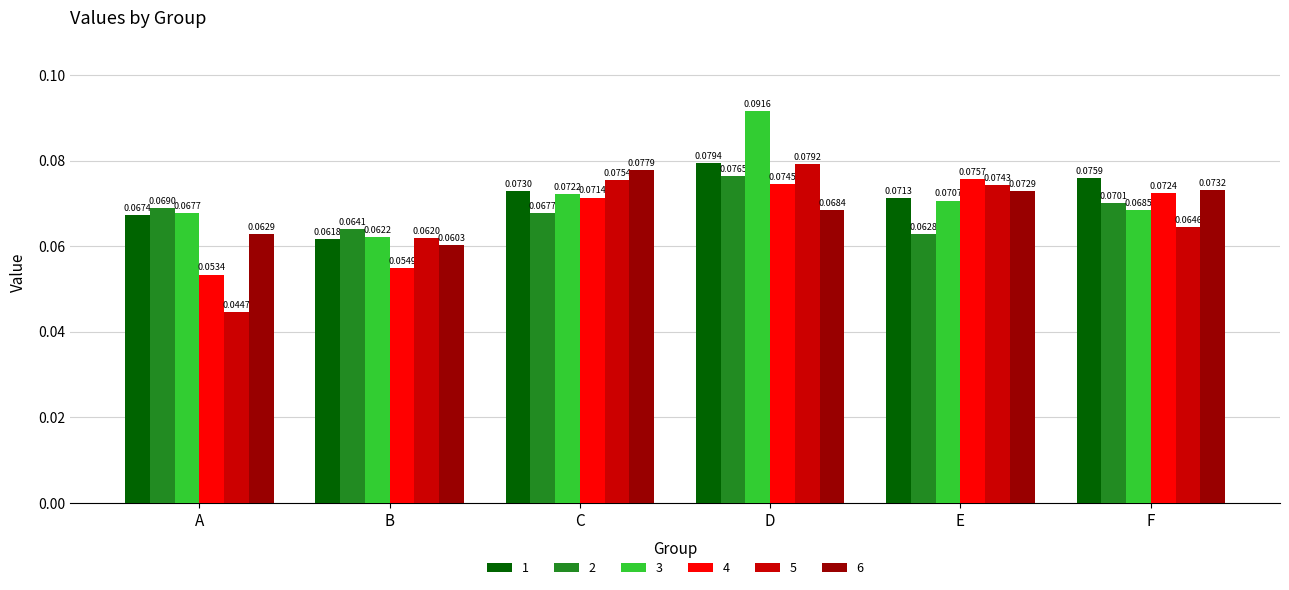

Which series has the widest spread of values?

5